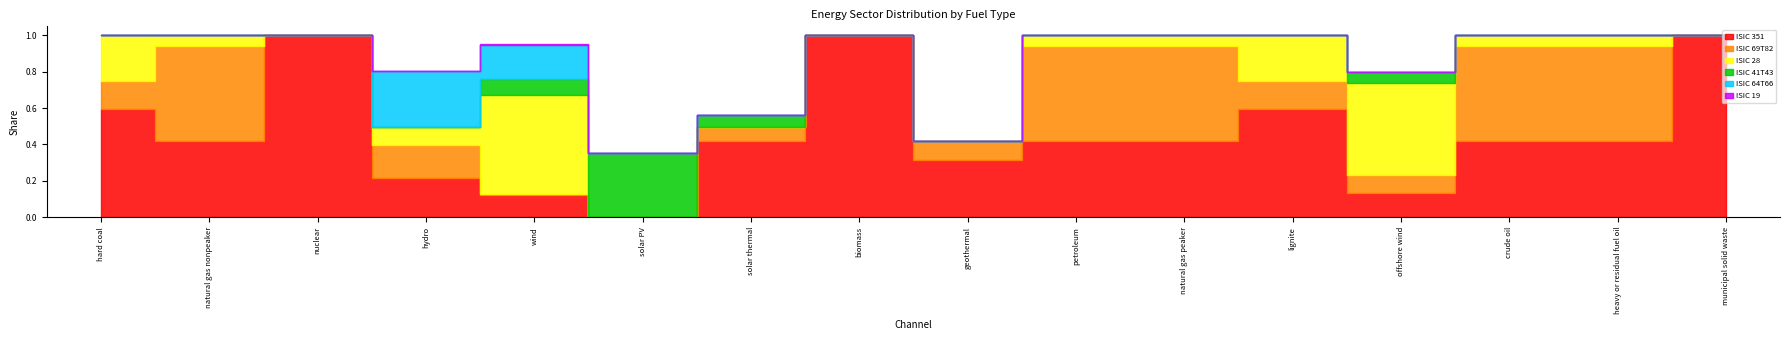

Reading right to left, extract all data points from this chart.

ISIC 351: 1.0	0.4	0.4	0.1	0.6	0.4	0.4	0.3	1.0	0.4	0.0	0.1	0.2	1.0	0.4	0.6
ISIC 69T82: 0.0	0.5	0.5	0.1	0.2	0.5	0.5	0.1	0.0	0.1	0.0	0.0	0.2	0.0	0.5	0.2
ISIC 28: 0.0	0.1	0.1	0.5	0.3	0.1	0.1	0.0	0.0	0.0	0.0	0.5	0.1	0.0	0.1	0.3
ISIC 41T43: 0.0	0.0	0.0	0.1	0.0	0.0	0.0	0.0	0.0	0.1	0.4	0.1	0.0	0.0	0.0	0.0
ISIC 64T66: 0.0	0.0	0.0	0.0	0.0	0.0	0.0	0.0	0.0	0.0	0.0	0.2	0.3	0.0	0.0	0.0
ISIC 19: 0.0	0.0	0.0	0.0	0.0	0.0	0.0	0.0	0.0	0.0	0.0	0.0	0.0	0.0	0.0	0.0